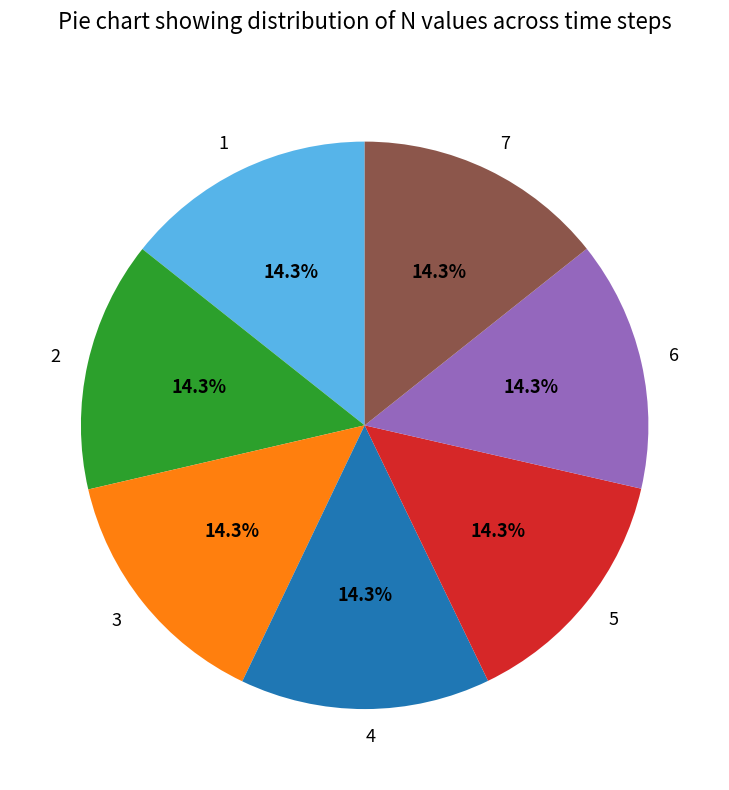

Does 2 represent more than half of the total?

No